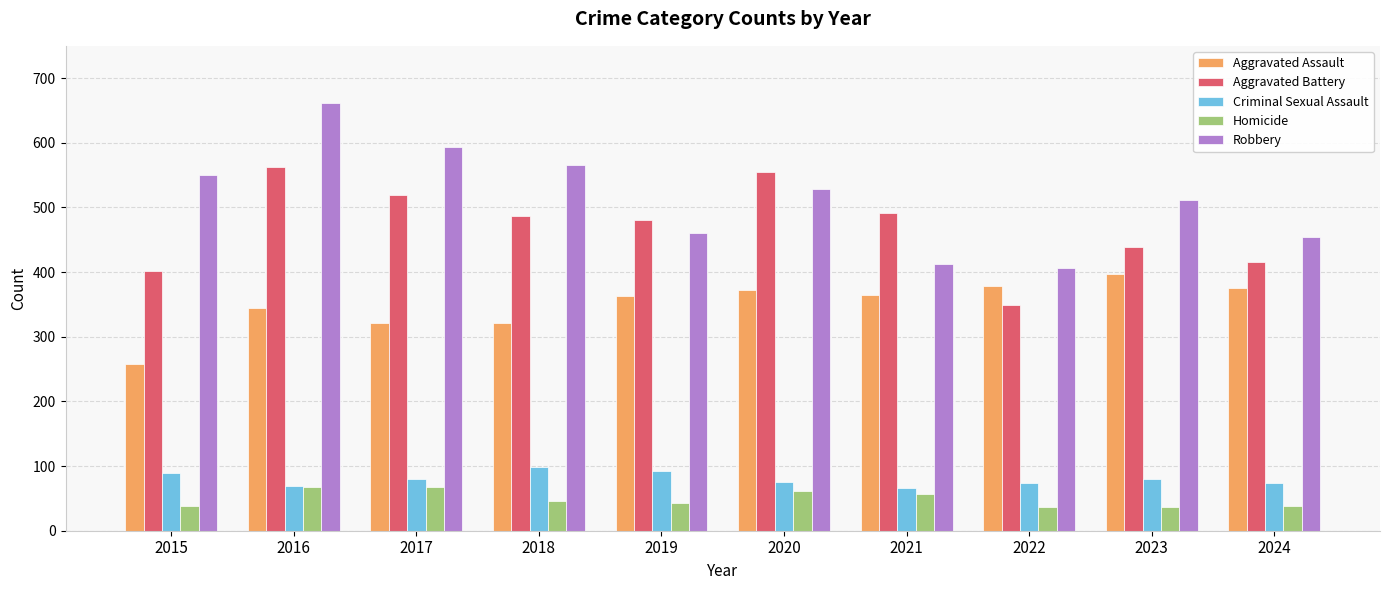

What is the average value of the Homicide series?

49